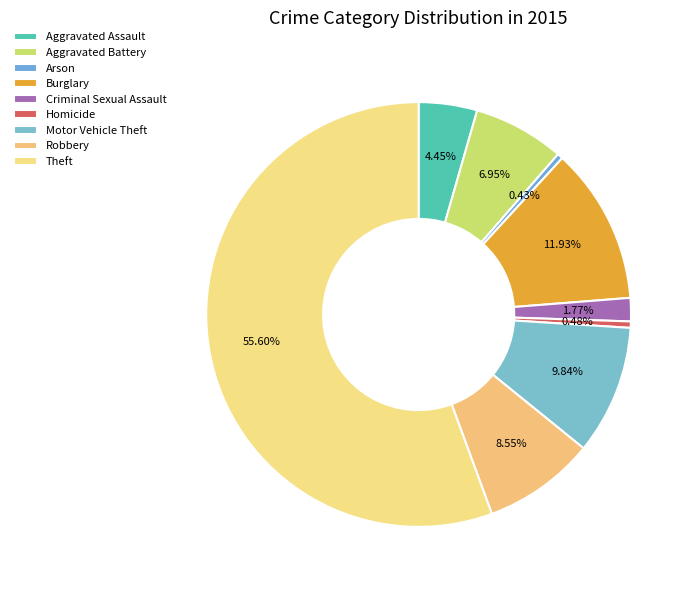

To the nearest percent, what portion does Aggravated Battery represent?

7%